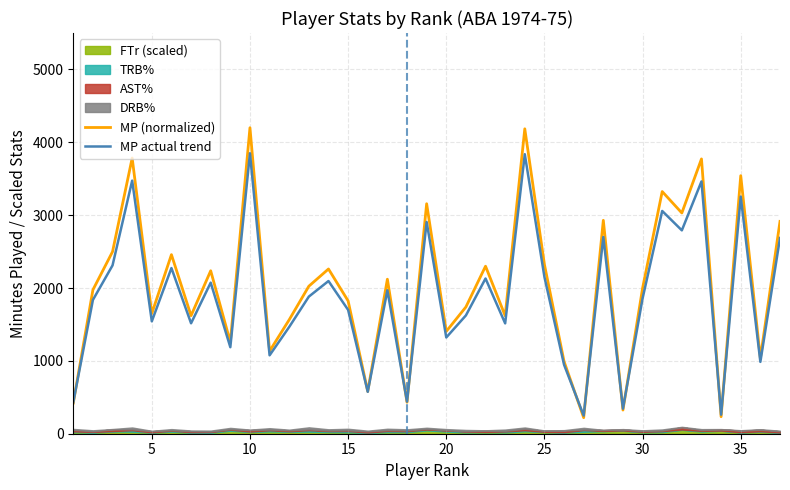

In MP (normalized), how many points are higher than both neighbors (excluding endpoints)?

13